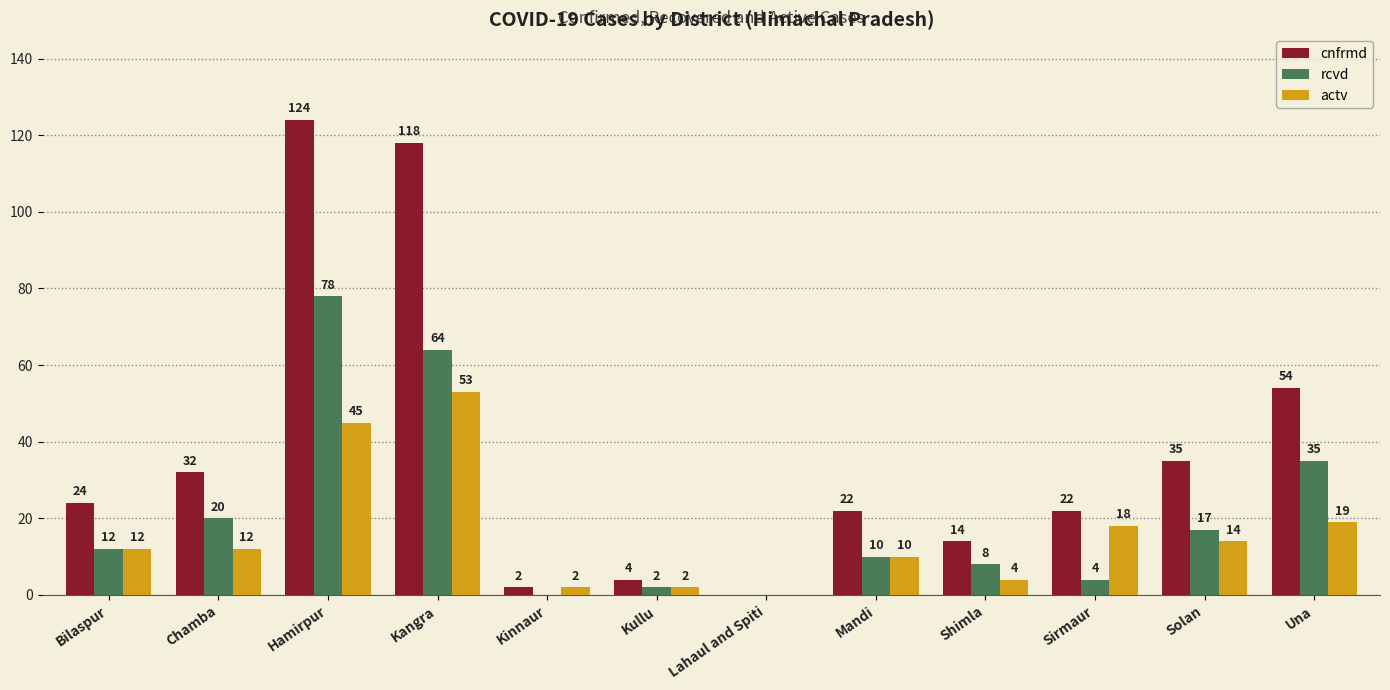

Which series changed the most between Mandi and Solan?

cnfrmd